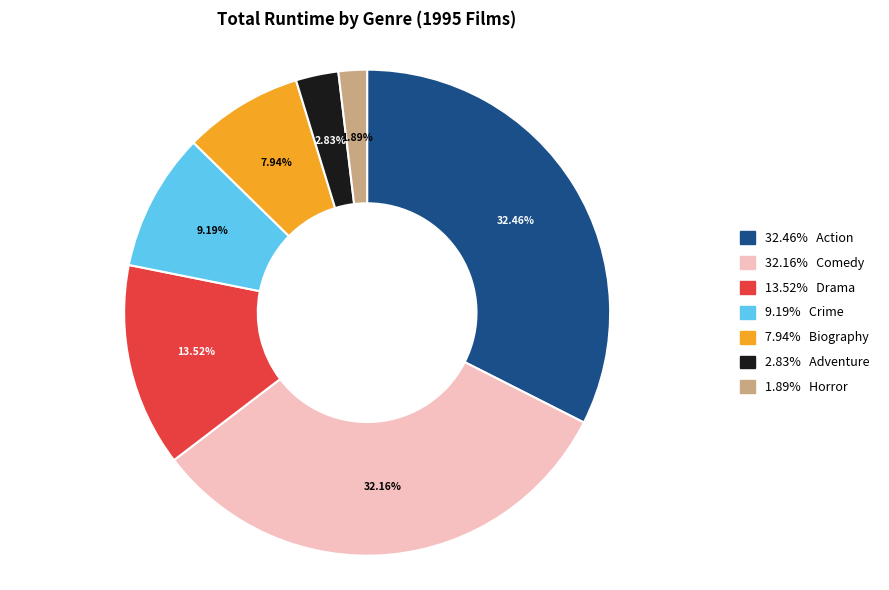

Is there a majority slice in this chart?

No